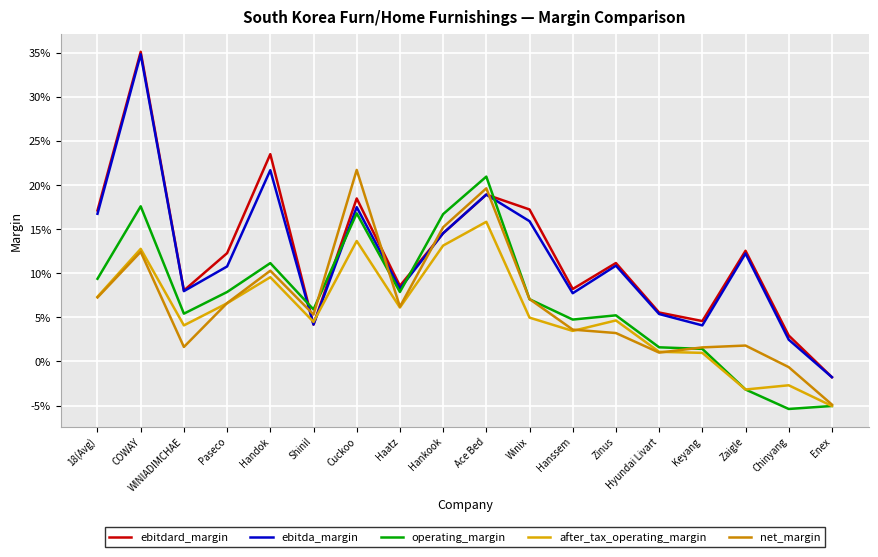

Is this an area chart (filled region under the line)?

No